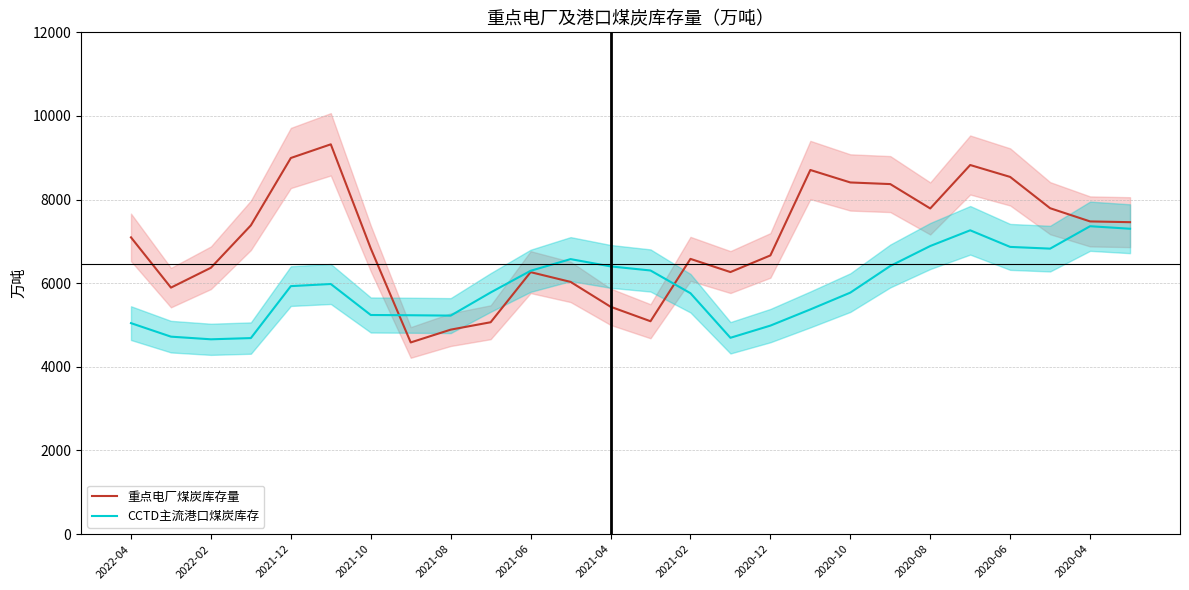

Which series has the largest range (max minus min)?

重点电厂煤炭库存量